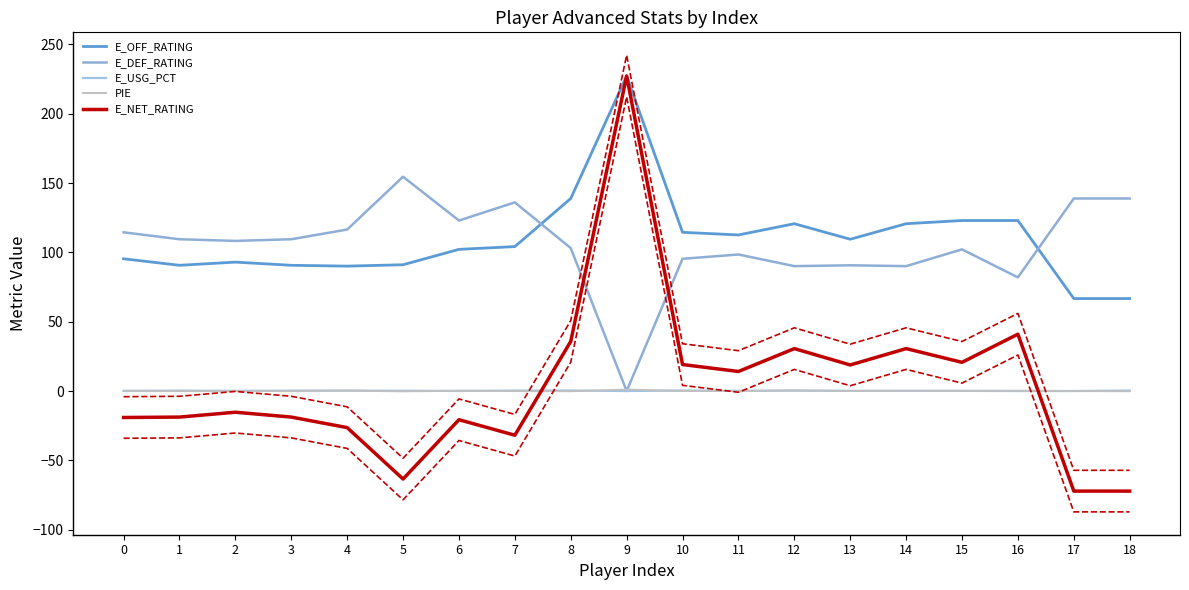

Between which two adjacent categories do PIE and E_USG_PCT first intersect?

0 and 1